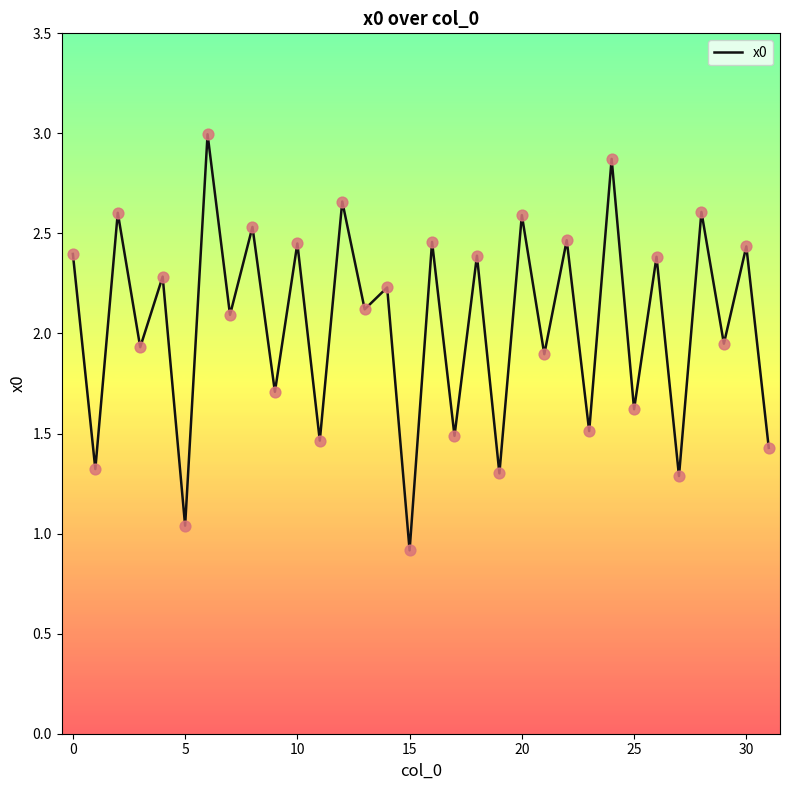

What is the minimum value shown in the chart?

0.9